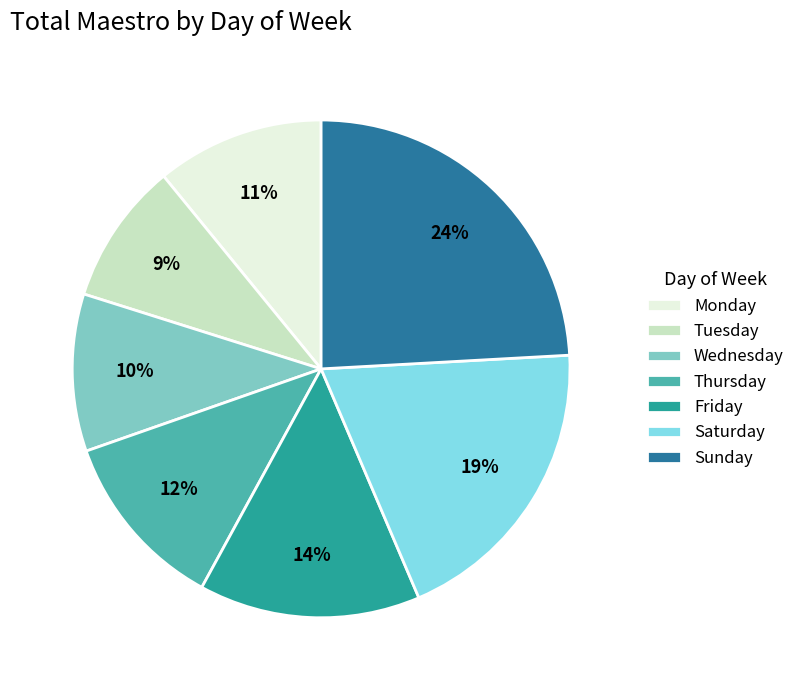

Is there any slice that represents more than half of the pie?

No